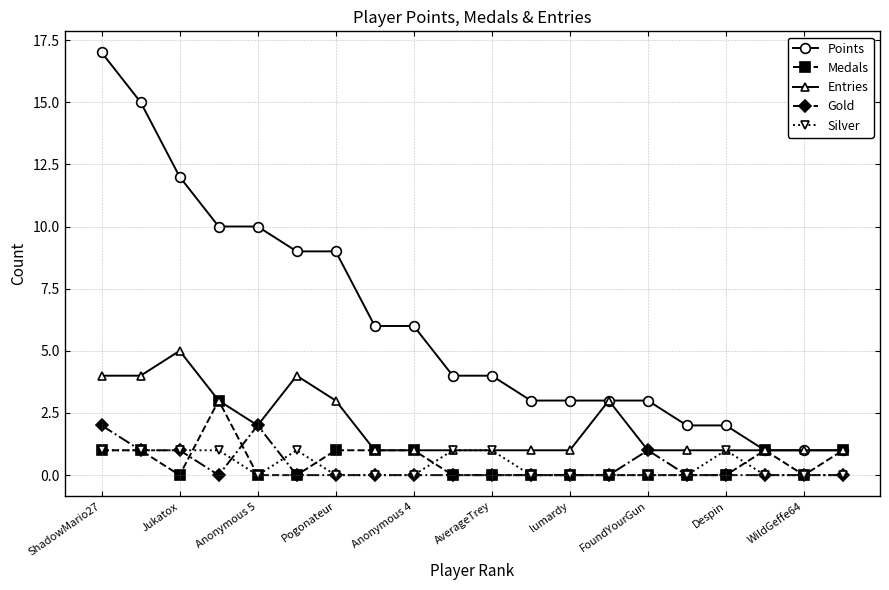

True or false: Entries has more than 1 points higher than both neighbors.

True